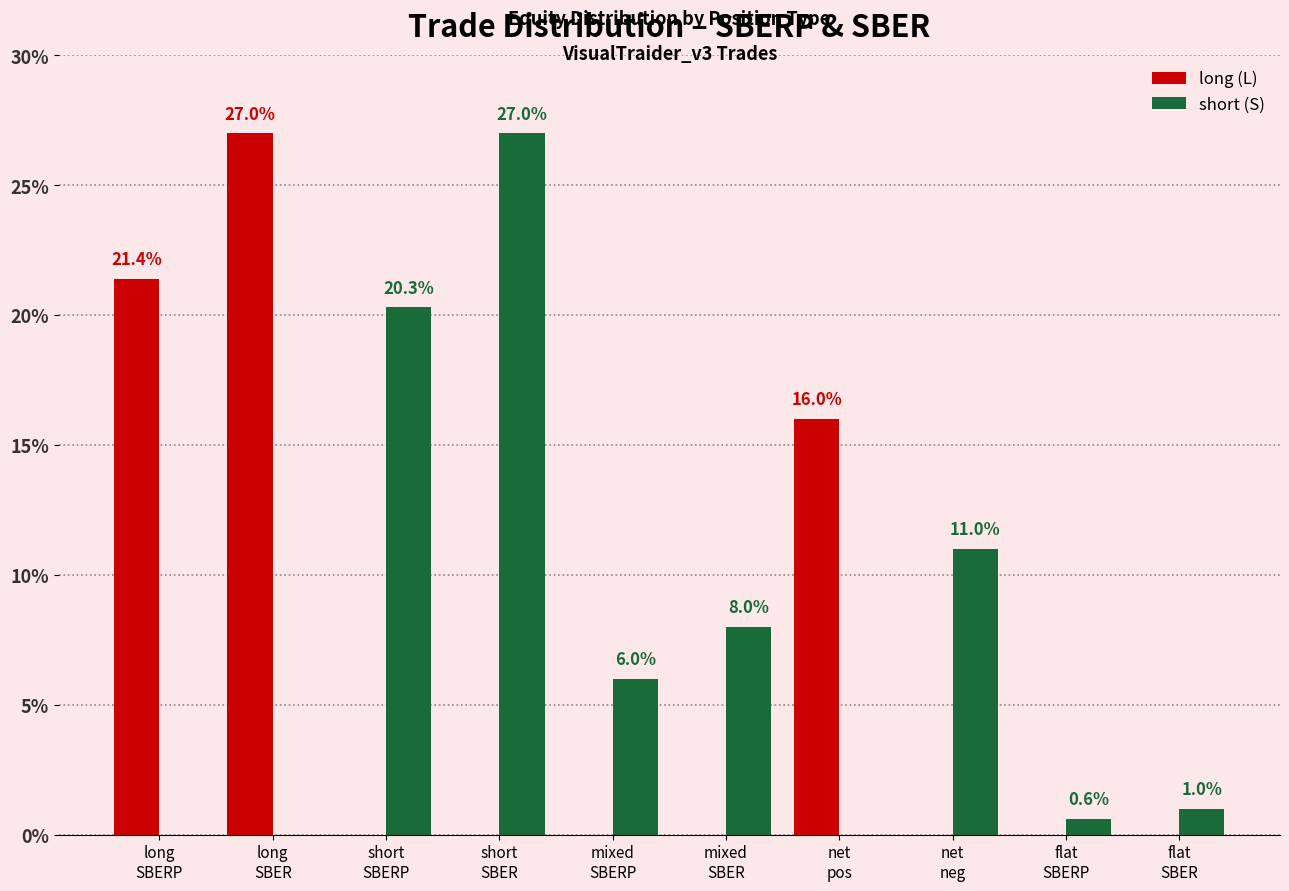

What is the greatest value displayed?

27.0